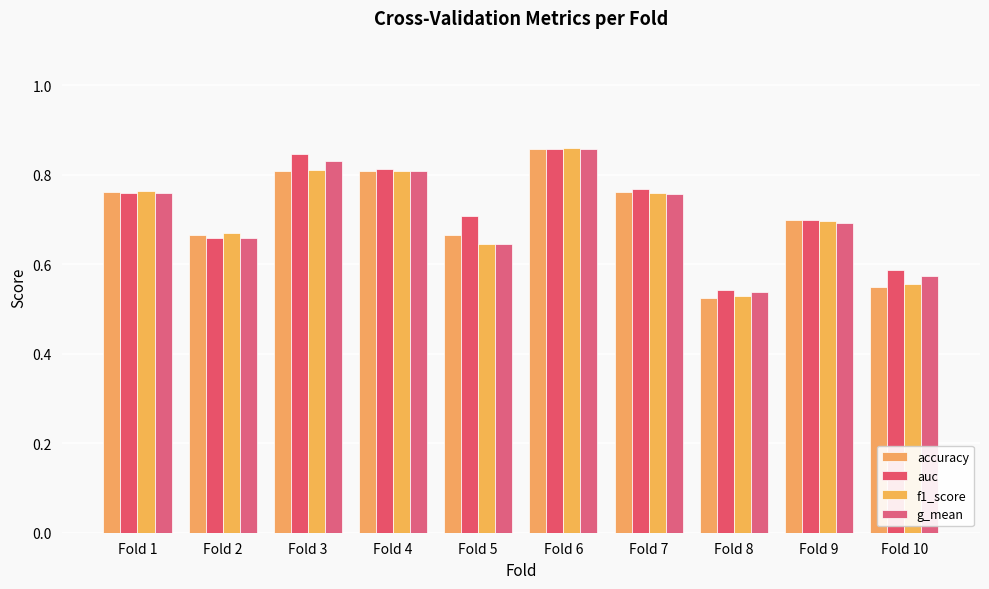

Reading left to right, what are all the values shown in this chart?

accuracy: Fold 1=0.8	Fold 2=0.7	Fold 3=0.8	Fold 4=0.8	Fold 5=0.7	Fold 6=0.9	Fold 7=0.8	Fold 8=0.5	Fold 9=0.7	Fold 10=0.6
auc: Fold 1=0.8	Fold 2=0.7	Fold 3=0.8	Fold 4=0.8	Fold 5=0.7	Fold 6=0.9	Fold 7=0.8	Fold 8=0.5	Fold 9=0.7	Fold 10=0.6
f1_score: Fold 1=0.8	Fold 2=0.7	Fold 3=0.8	Fold 4=0.8	Fold 5=0.6	Fold 6=0.9	Fold 7=0.8	Fold 8=0.5	Fold 9=0.7	Fold 10=0.6
g_mean: Fold 1=0.8	Fold 2=0.7	Fold 3=0.8	Fold 4=0.8	Fold 5=0.6	Fold 6=0.9	Fold 7=0.8	Fold 8=0.5	Fold 9=0.7	Fold 10=0.6